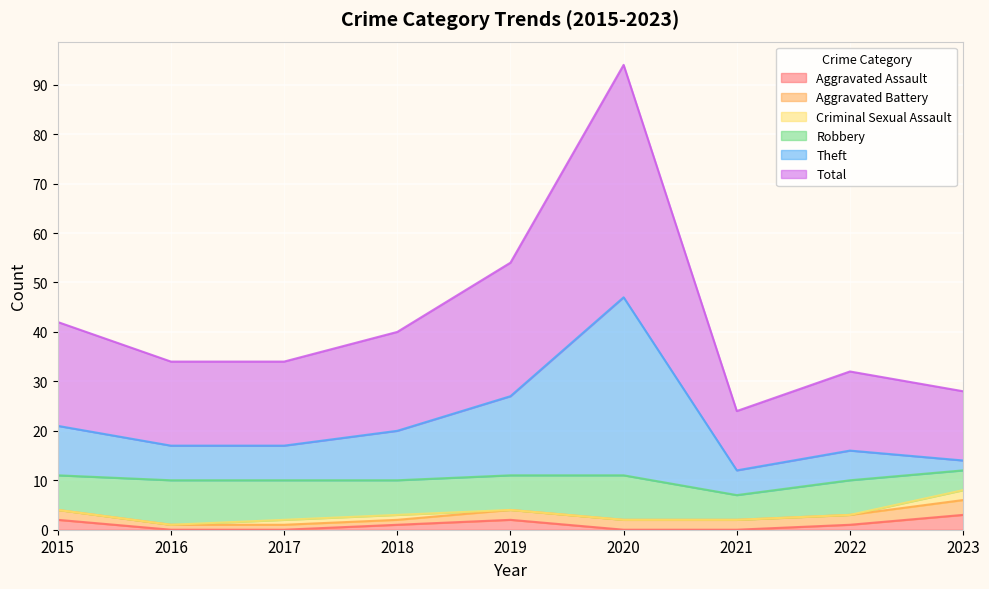

What is the value of the Aggravated Assault point at the 9th from the left?

3